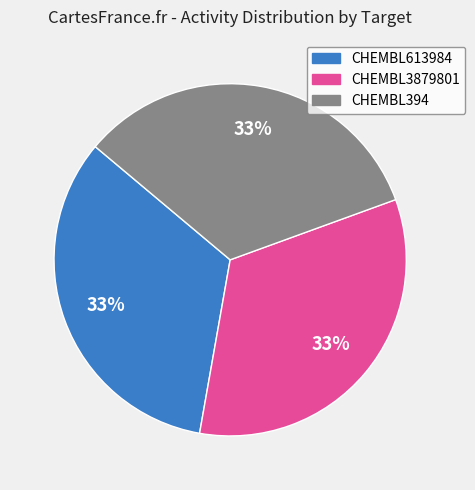

Do CHEMBL3879801 and CHEMBL394 together represent more than half of the pie?

Yes